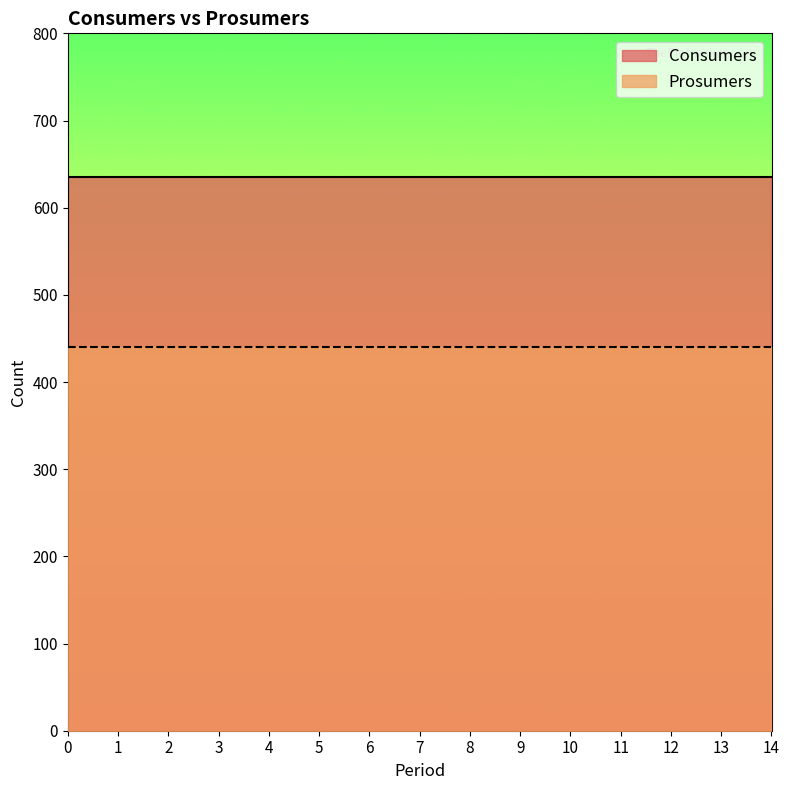

Reading right to left, transcribe all the data shown in this chart.

Consumers: 14=635	13=635	12=635	11=635	10=635	9=635	8=635	7=635	6=635	5=635	4=635	3=635	2=635	1=635	0=635
Prosumers: 14=440	13=440	12=440	11=440	10=440	9=440	8=440	7=440	6=440	5=440	4=440	3=440	2=440	1=440	0=440